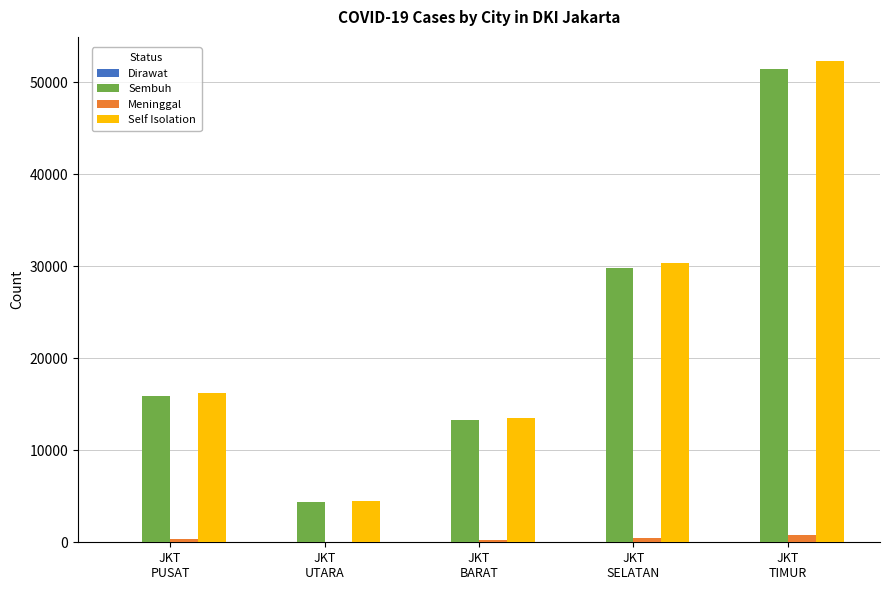

The Meninggal series shows 246 at JKT
BARAT. True or false?

True